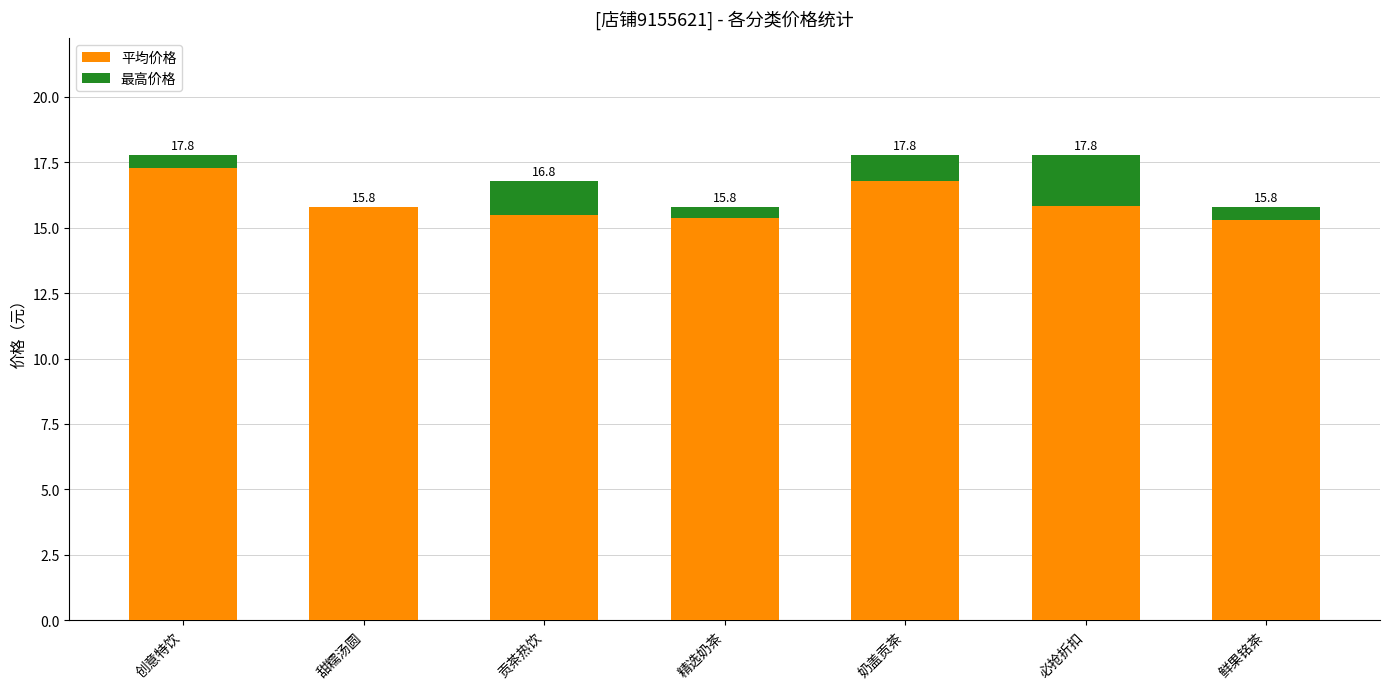

How many data points does each series have?

7